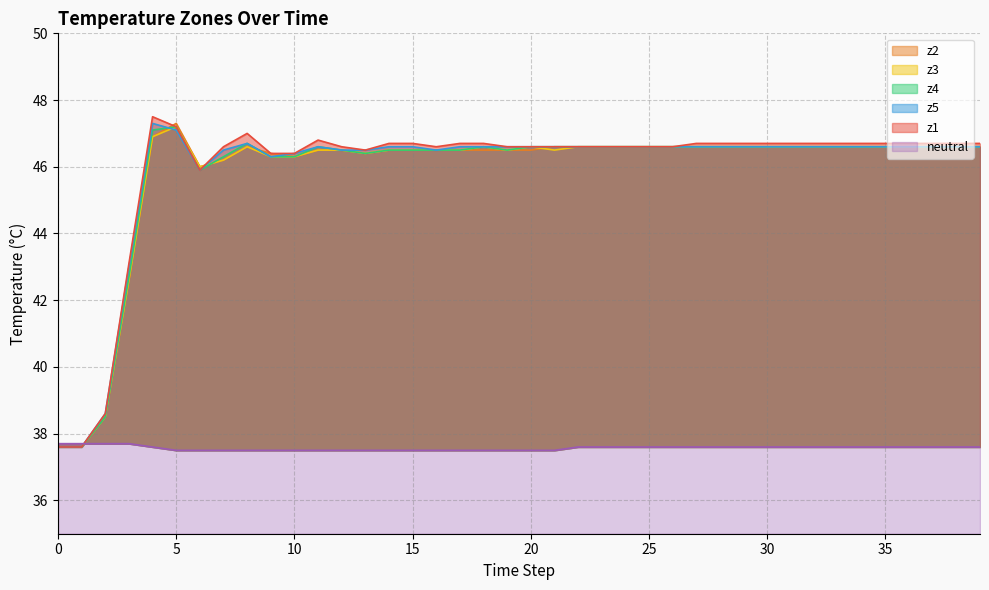

How many times do z4 and z2 cross each other?

3